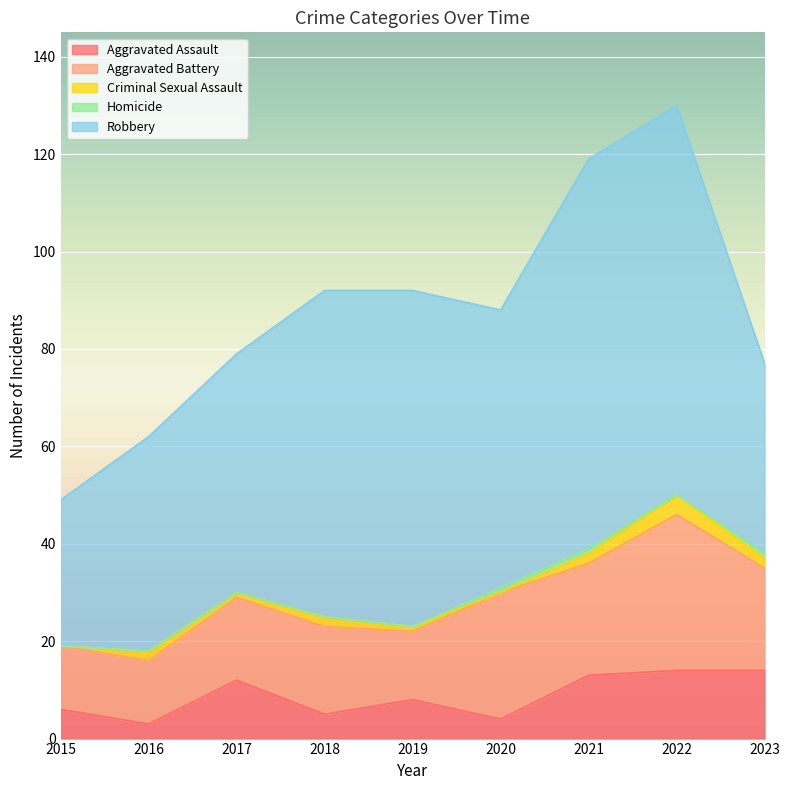

What is the difference between the maximum and minimum values in the Homicide series?

1